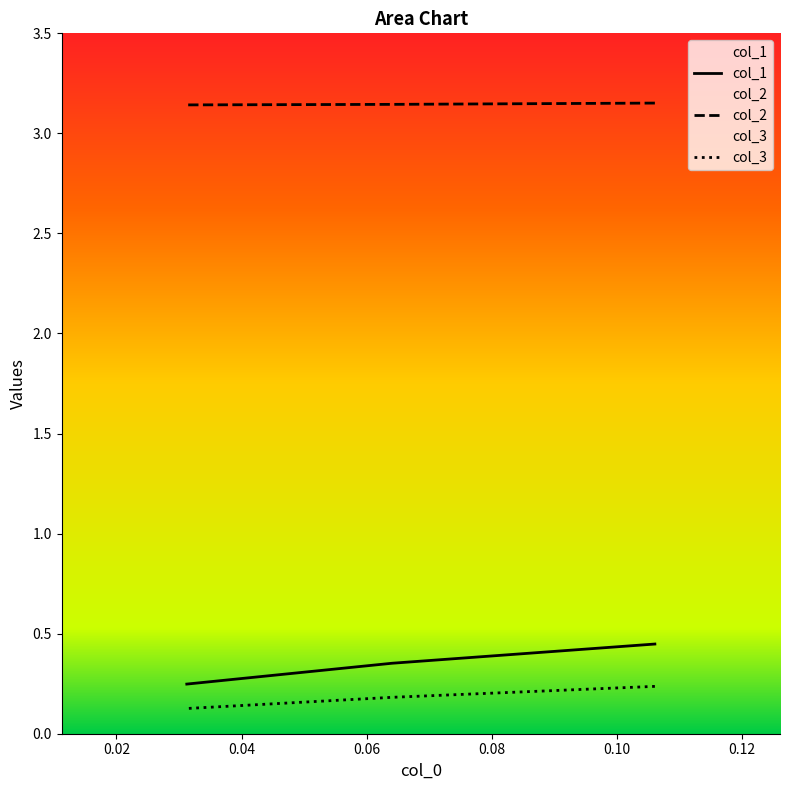

What is the sum of the col_1 values at 0.1060606060606063 and 0.0640394088669951?

0.8